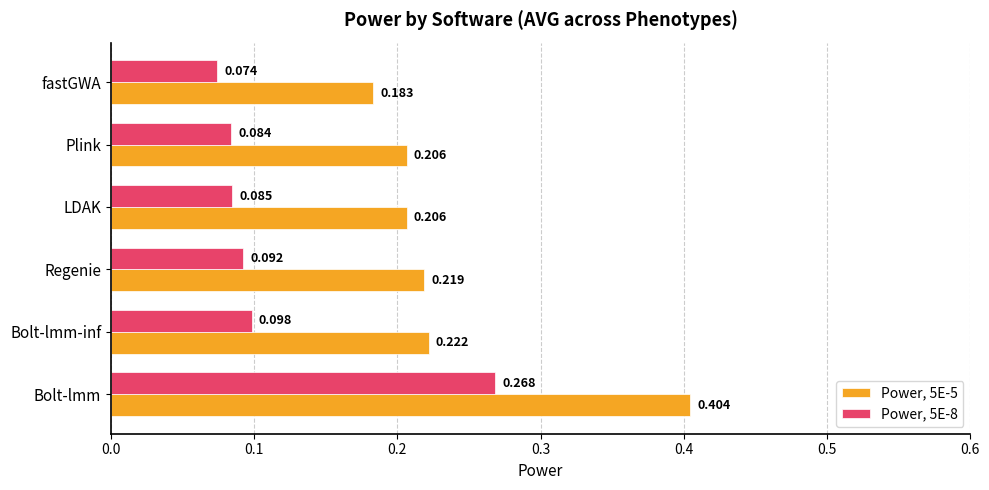

At which label is Power, 5E-8 closest to 0?

fastGWA